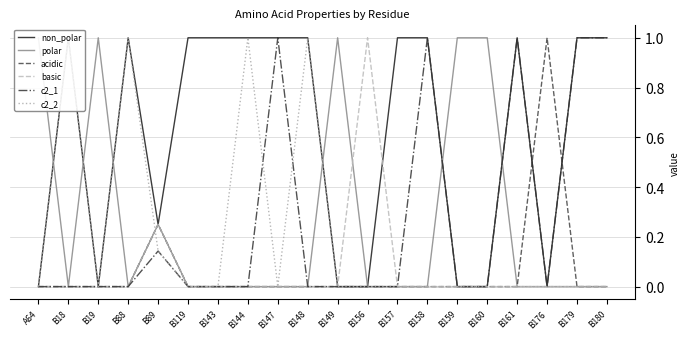

Rank the series at B148 from highest to lowest value.

non_polar, c2_2, polar, acidic, basic, c2_1